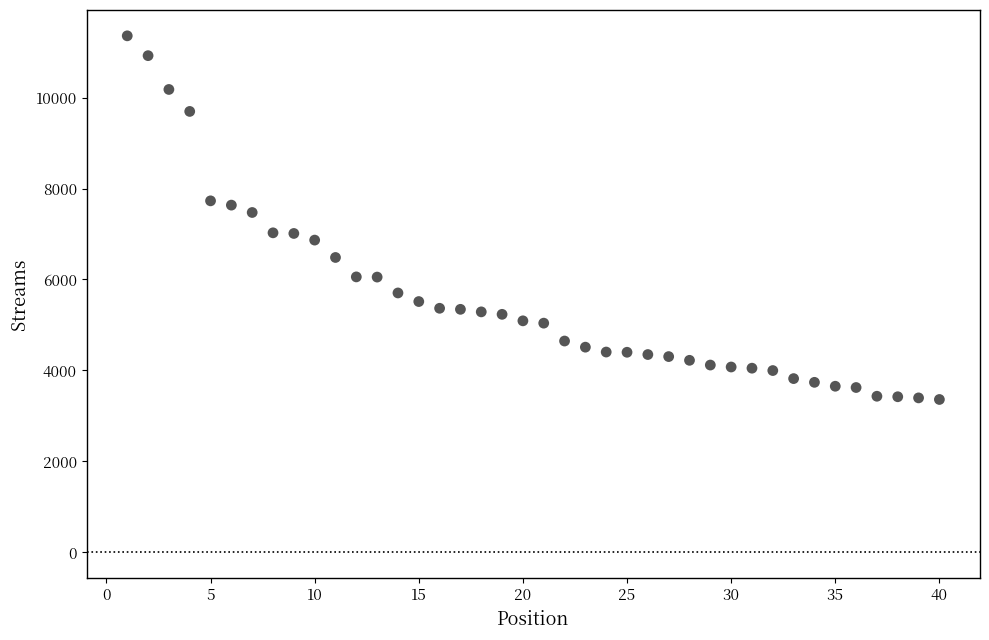

What is the range of X values (max minus min)?

39